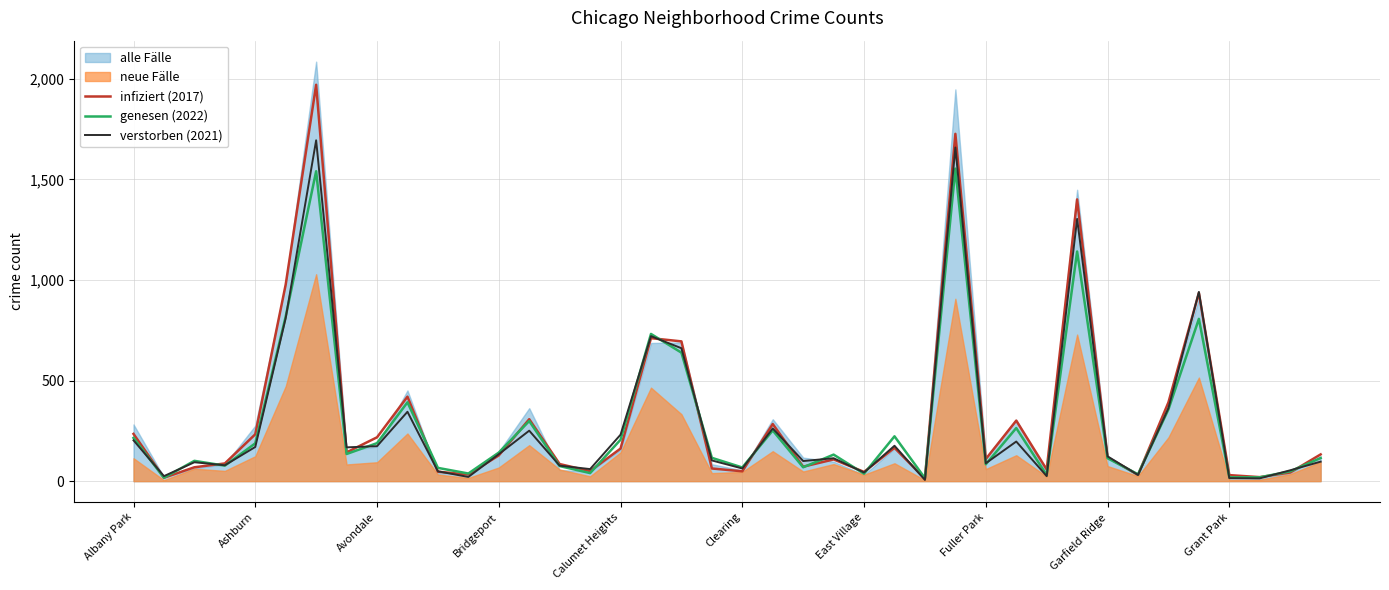

The value of verstorben (2021) at Bridgeport is 134. True or false?

True